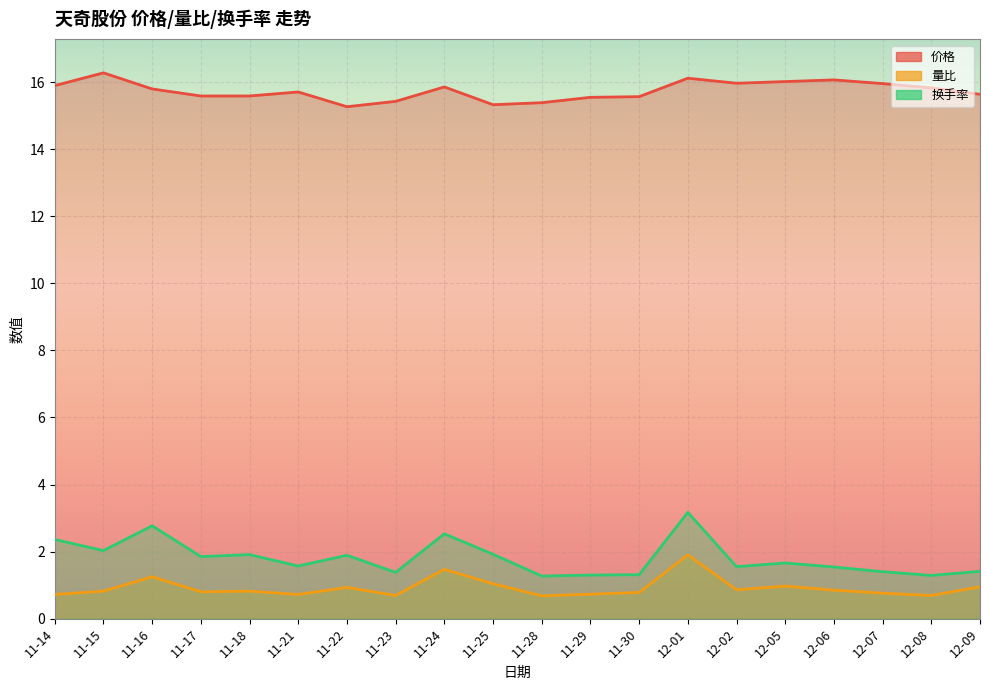

True or false: 价格 has a value of 15.6 at 11-17.

True